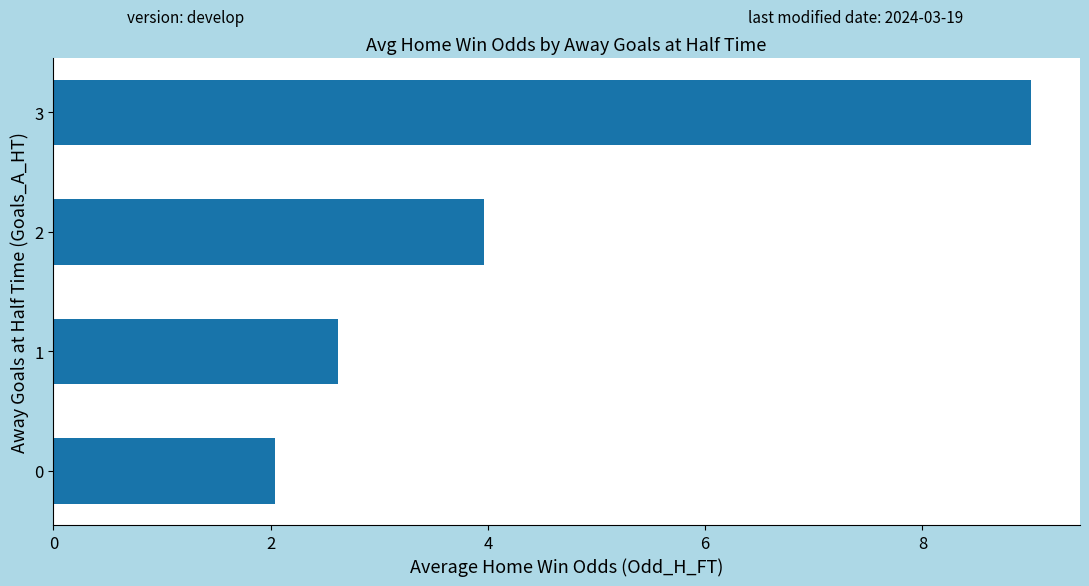

How many bars are there in total?

4